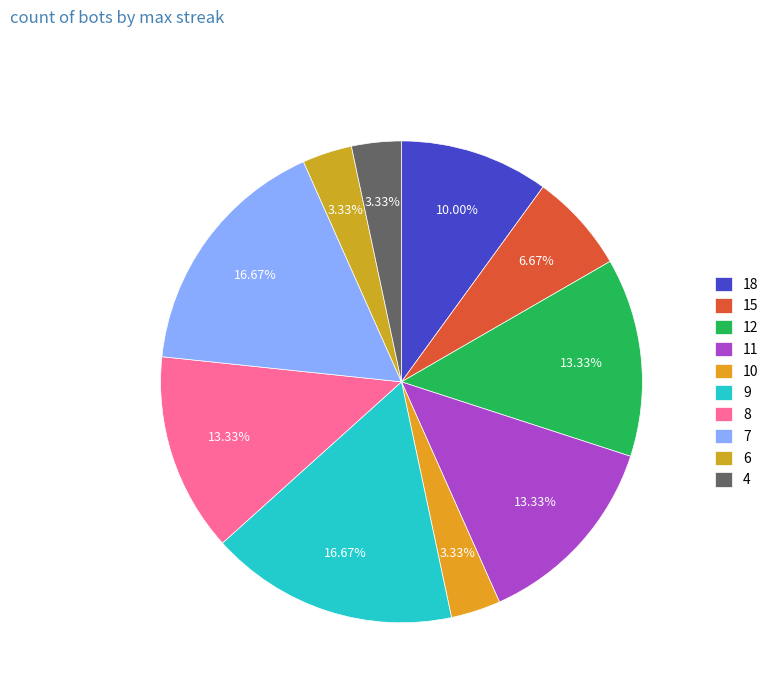

How many segments does this pie chart have?

10